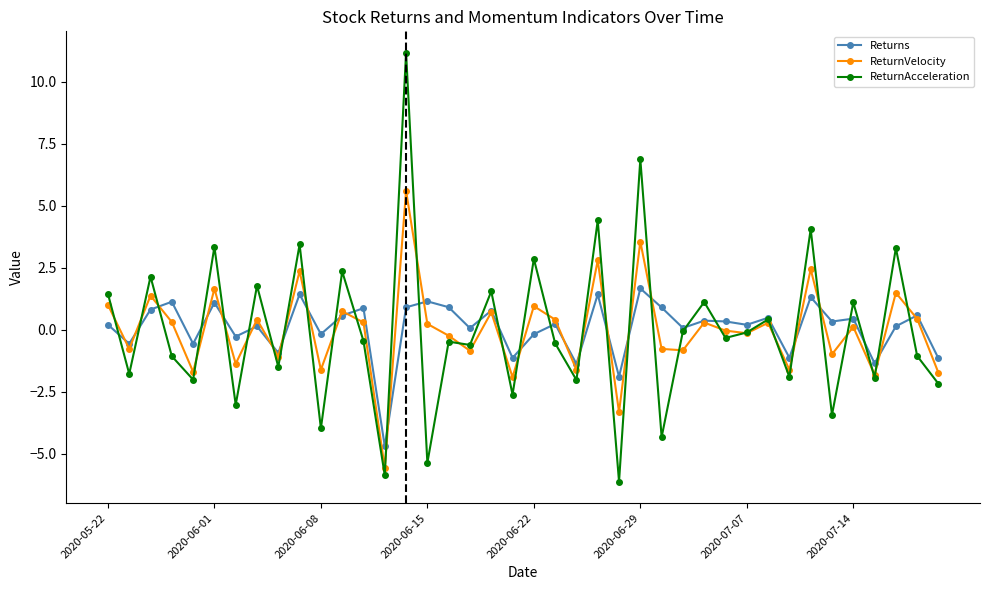

In ReturnVelocity, how many points are lower than both neighbors (excluding endpoints)?

15